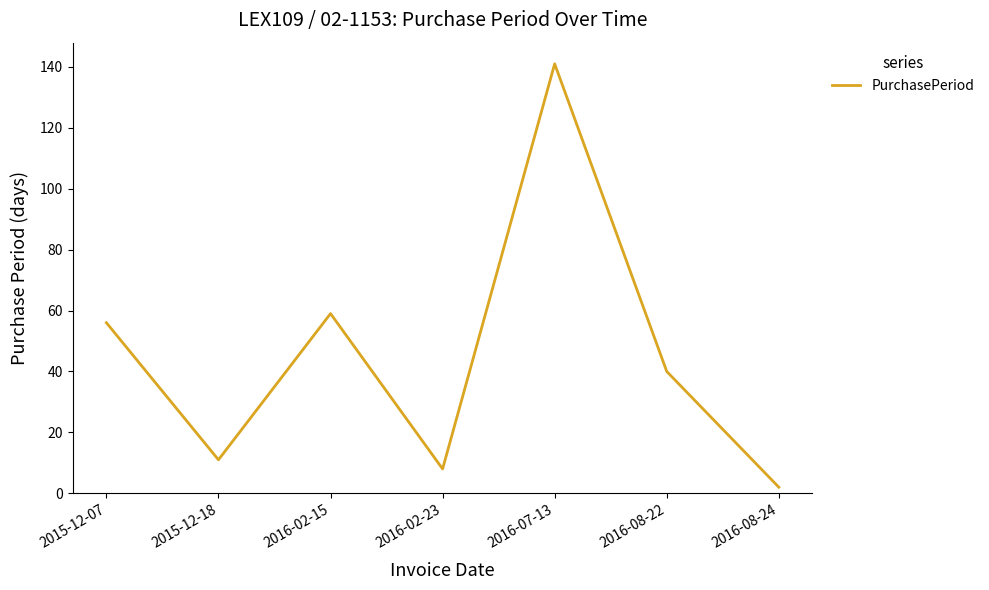

Rank the categories by value from lowest to highest.

2016-08-24, 2016-02-23, 2015-12-18, 2016-08-22, 2015-12-07, 2016-02-15, 2016-07-13